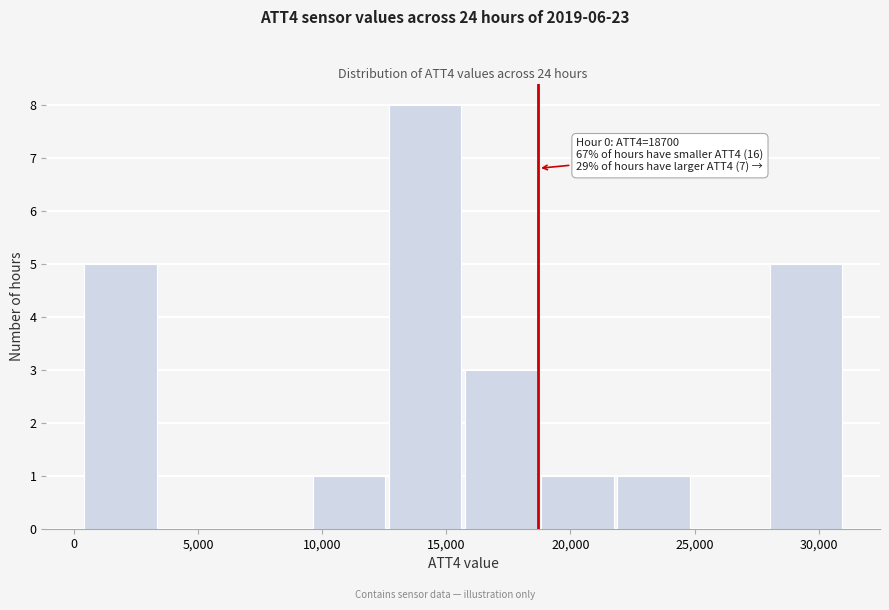

Which range on the x-axis has the tallest bar?

12500 to 16000